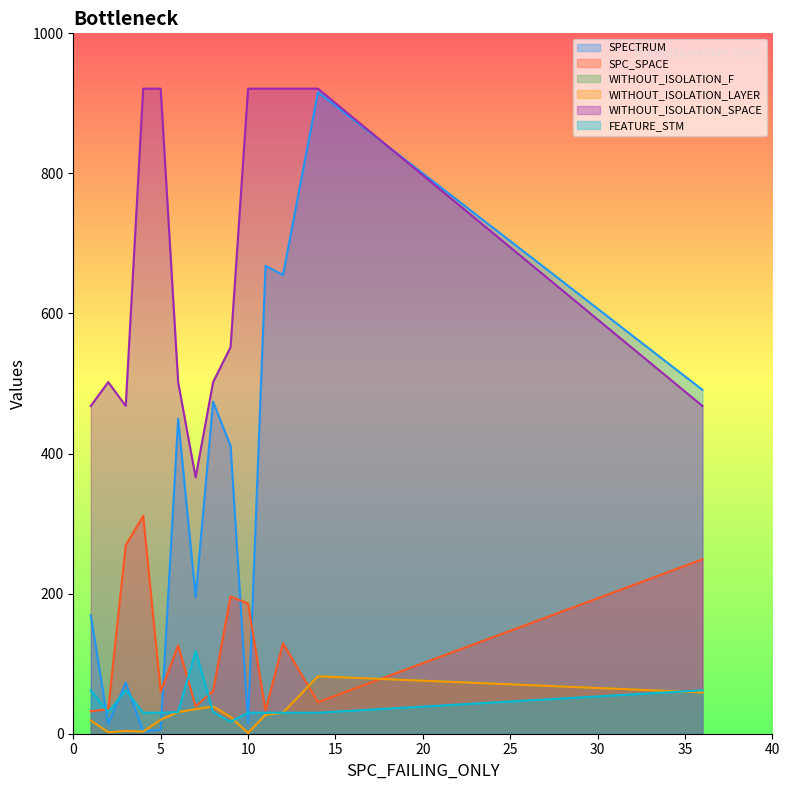

Between 6 and 8, which series saw the biggest shift?

SPC_SPACE